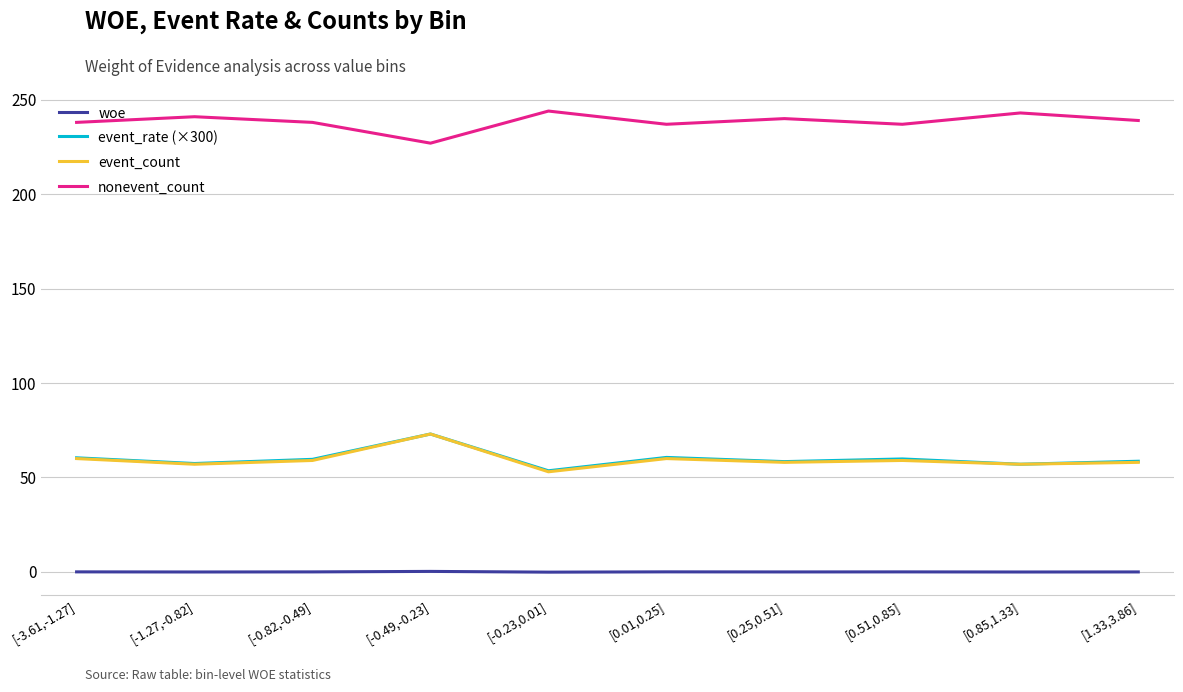

At which label does event_count reach its peak?

[-0.49,-0.23]